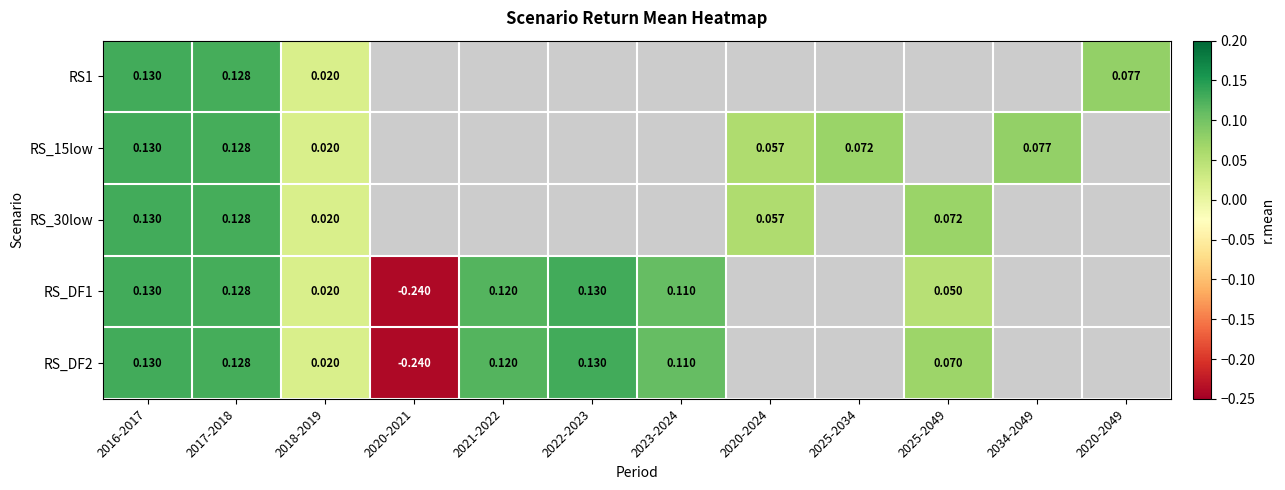

Is the value of RS_DF1 at 2023-2024 greater than the value of RS_30low at 2020-2024?

Yes